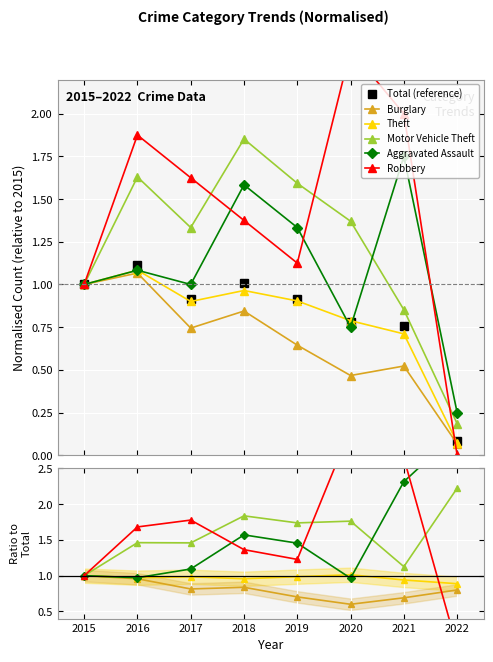

Which series has the largest range (max minus min)?

Robbery